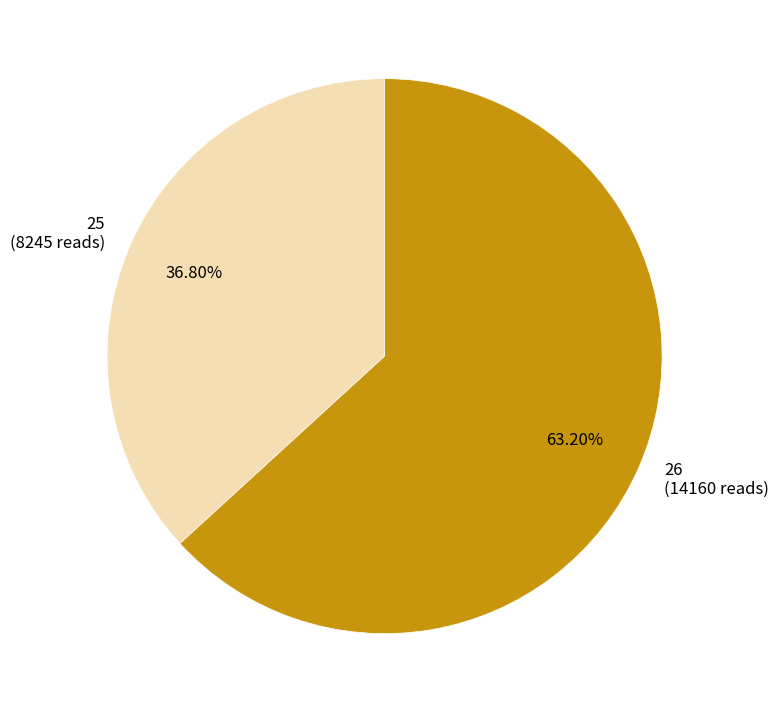

To the nearest percent, what percentage of the pie is 25?

37%